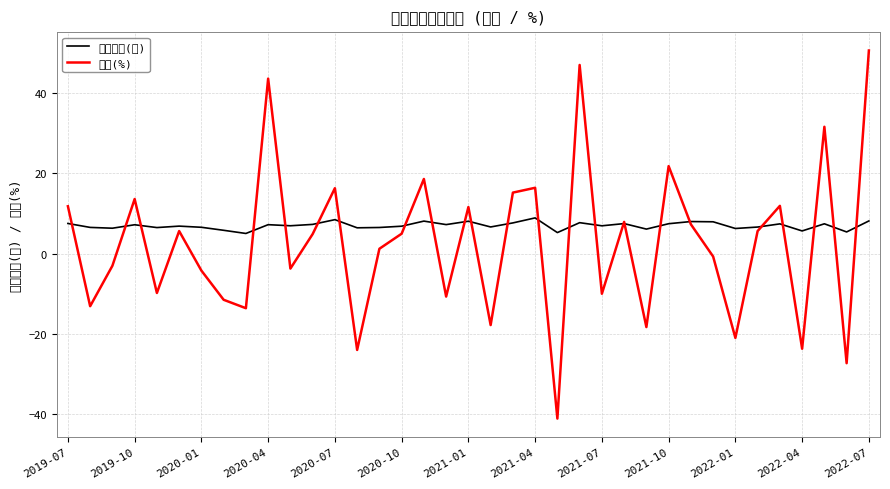

Which series has the largest total across all categories?

單月營收(億)